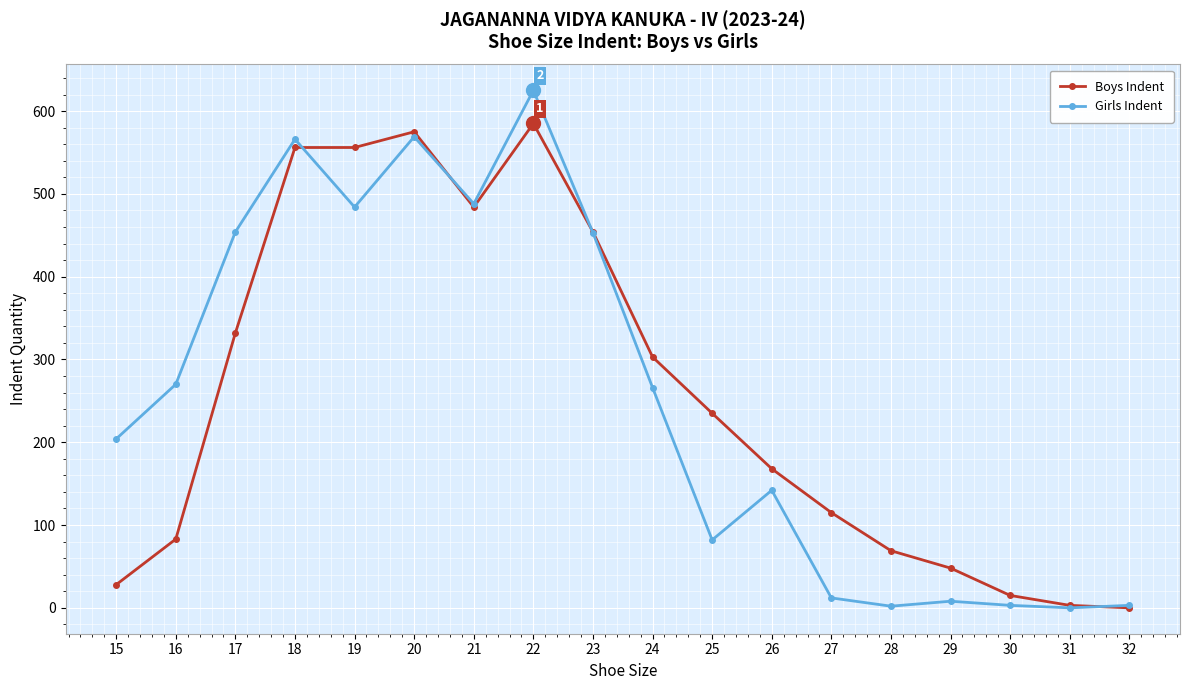

What is the sum of all Boys Indent values?

4609